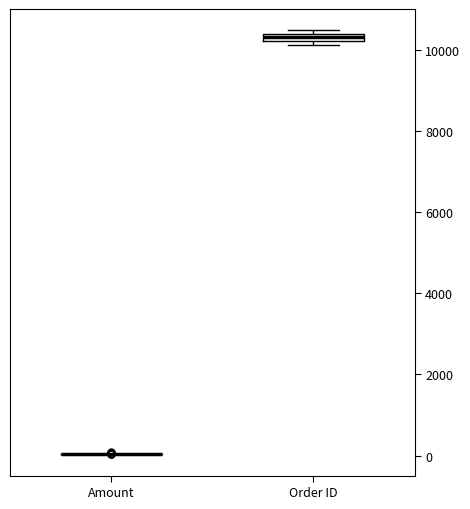

Where is the lower edge of the box for Order ID on the y-axis? The values are not printed on the chart, so give them approximately, as read against the axis.

10200